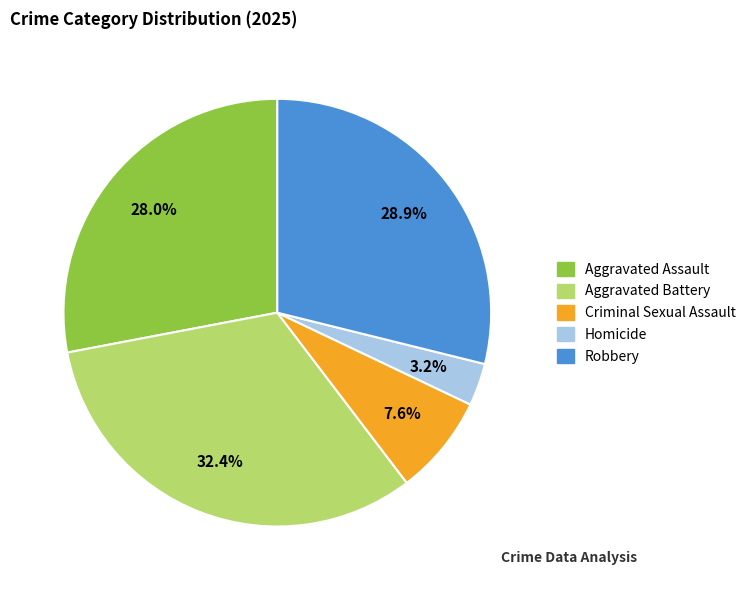

Does any single category account for the majority?

No